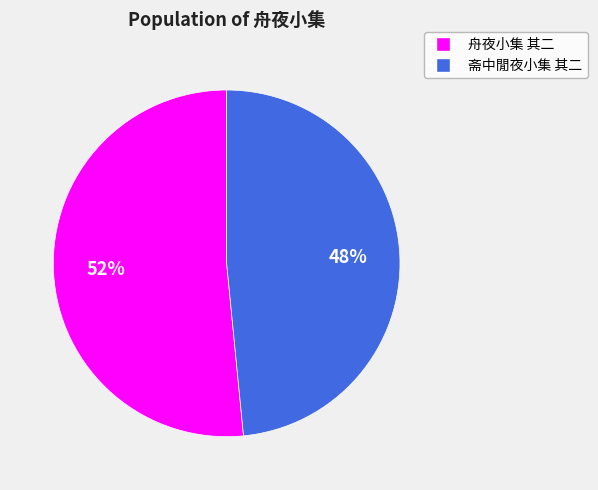

To the nearest percent, what is the average slice percentage?

50%